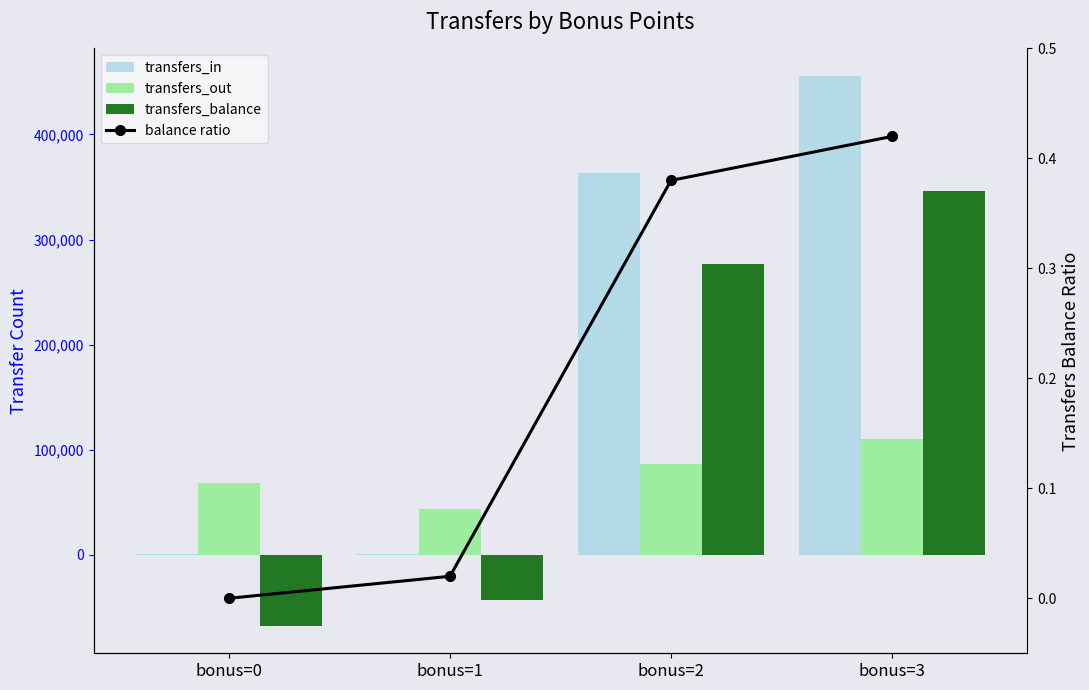

How many values in transfers_balance are above zero?

2